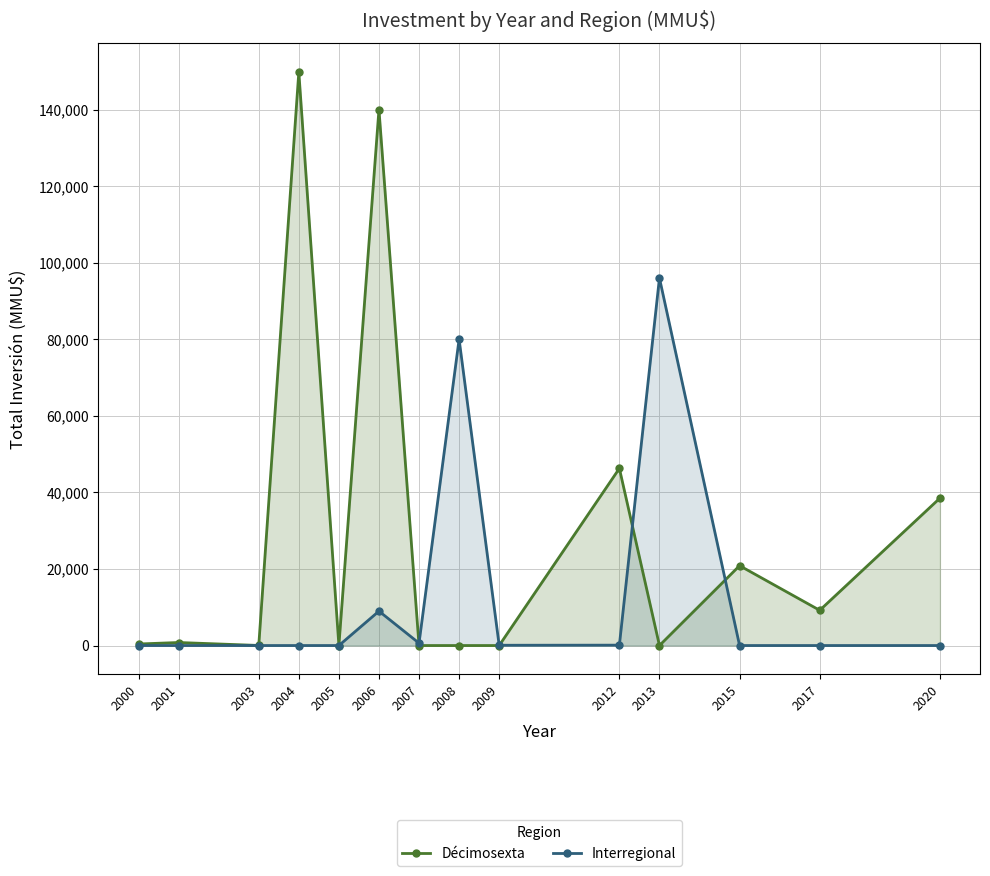

At how many categories does at least one series exceed 160?

11